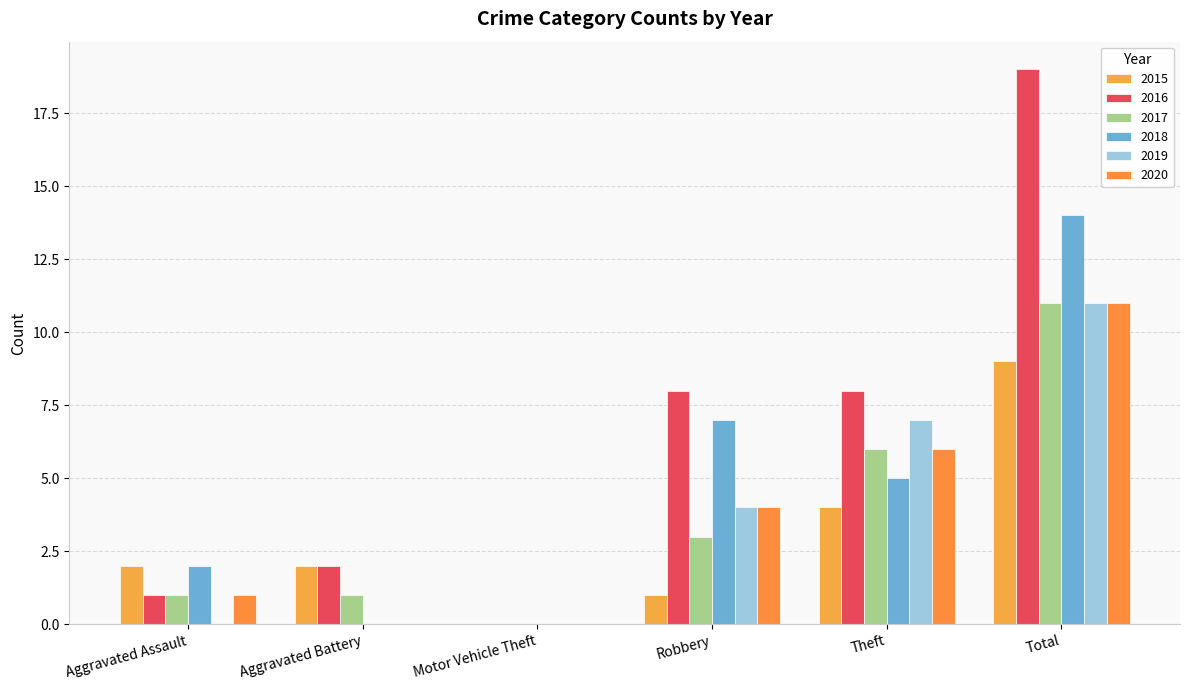

What is the sum of the 2020 values at Motor Vehicle Theft and Theft?

6